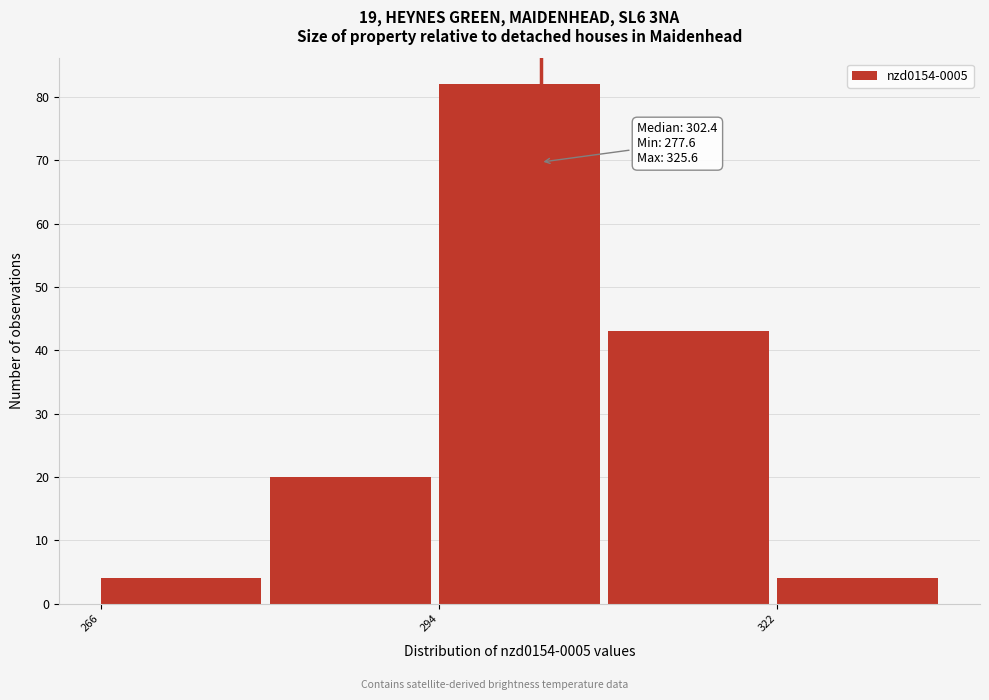

Around what value on the x-axis is the tallest bar? Give the approximate position of its centre, as read against the axis.

300